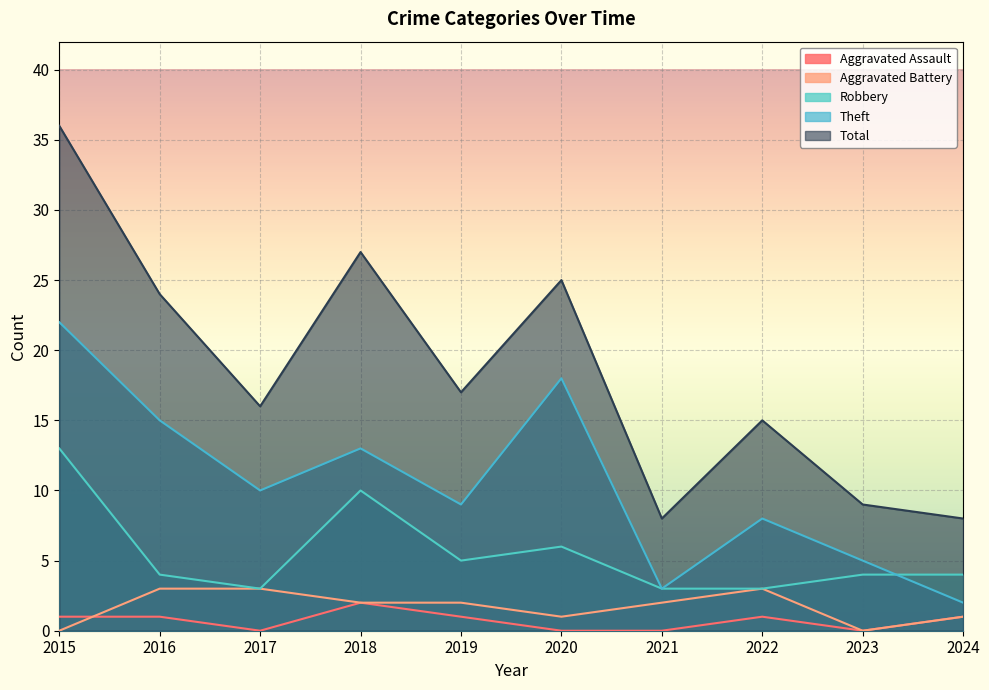

What value does the Total series have at 2022, to the nearest 5?

15